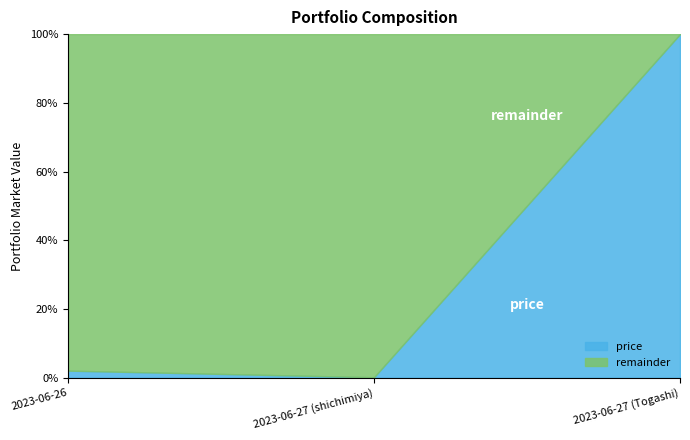

Reading left to right, list all the values displayed in this chart.

25000000	2000000	1200000000